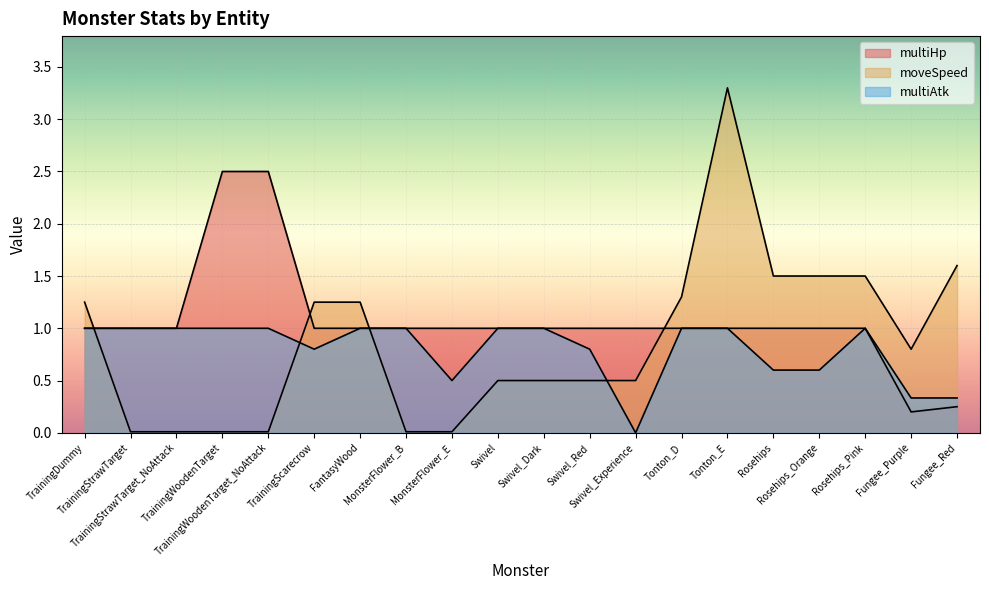

What is the greatest value displayed?

3.3